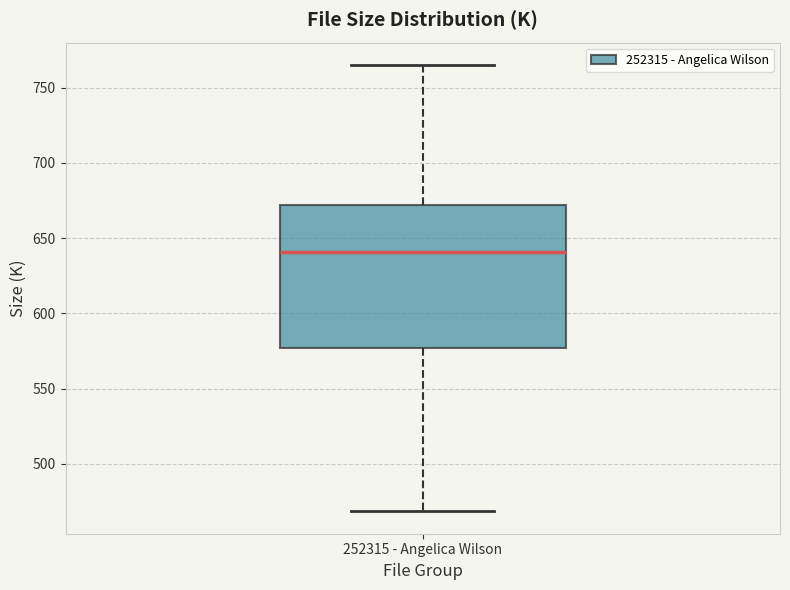

Read this box plot against the y-axis: the position of the median line, the range covered by the box, and the ends of both whiskers. The values are not printed on the chart, so give them approximately, as read against the axis.

median 640, box 575 to 670, whiskers 470 to 765